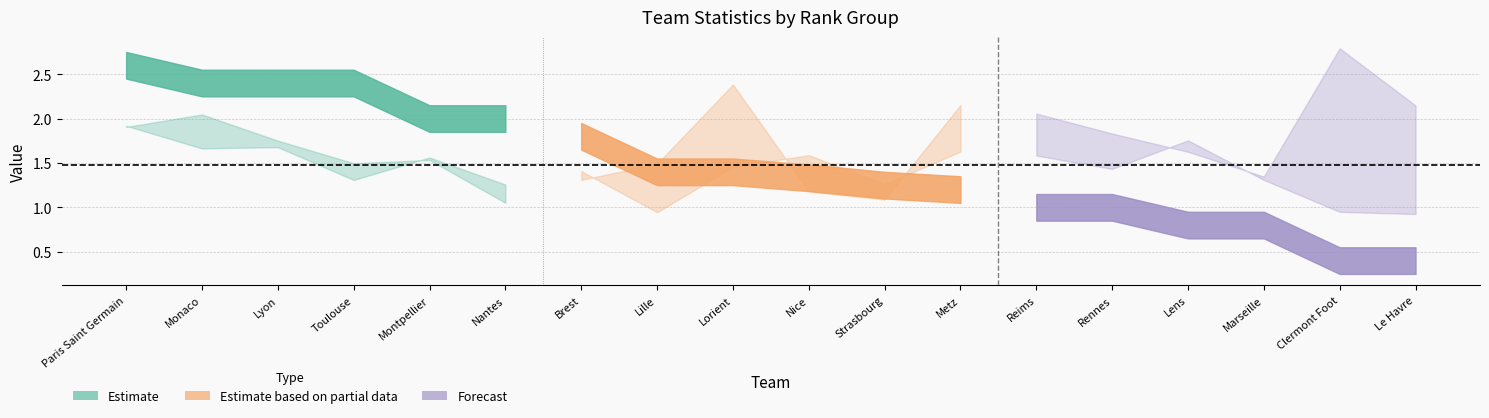

At which label does Pts reach its minimum?

Clermont Foot